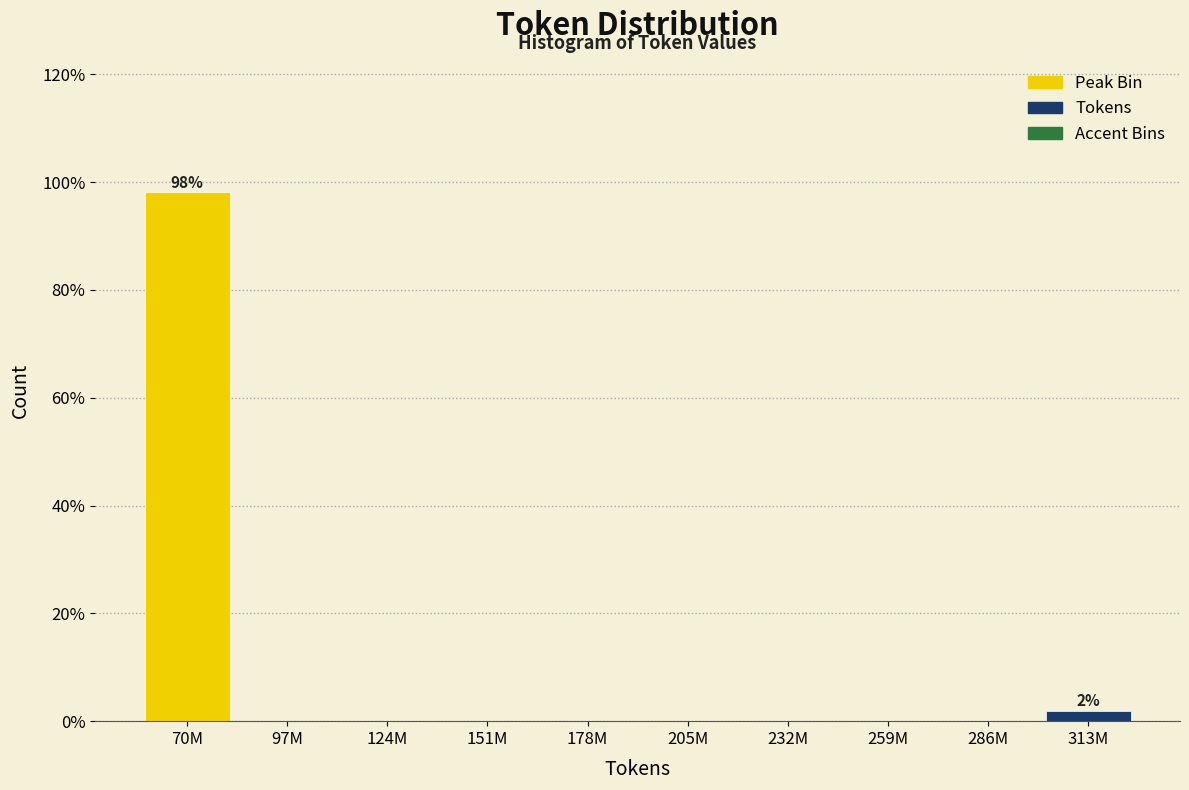

Reading right to left, transcribe all the data shown in this chart.

313M=1.9	286M=0.0	259M=0.0	232M=0.0	205M=0.0	178M=0.0	151M=0.0	124M=0.0	97M=0.0	70M=98.1